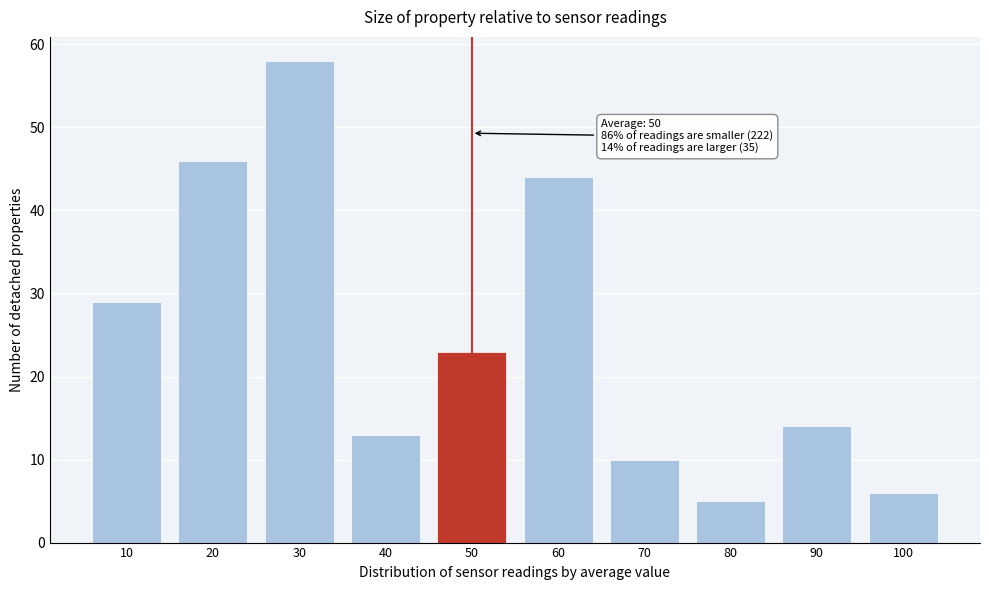

Reading left to right, what are all the values shown in this chart?

10=29	20=46	30=58	40=13	50=23	60=44	70=10	80=5	90=14	100=6